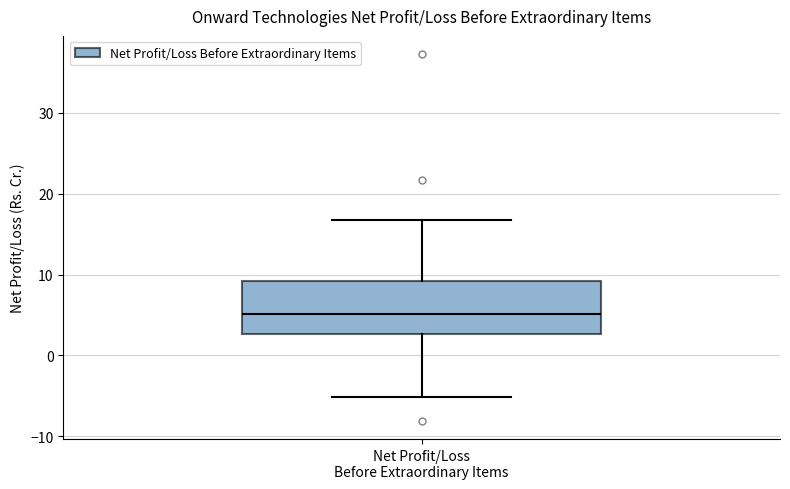

Read this box plot against the y-axis: the position of the median line, the range covered by the box, and the ends of both whiskers. The values are not printed on the chart, so give them approximately, as read against the axis.

median 5, box 3 to 9, whiskers -5 to 17